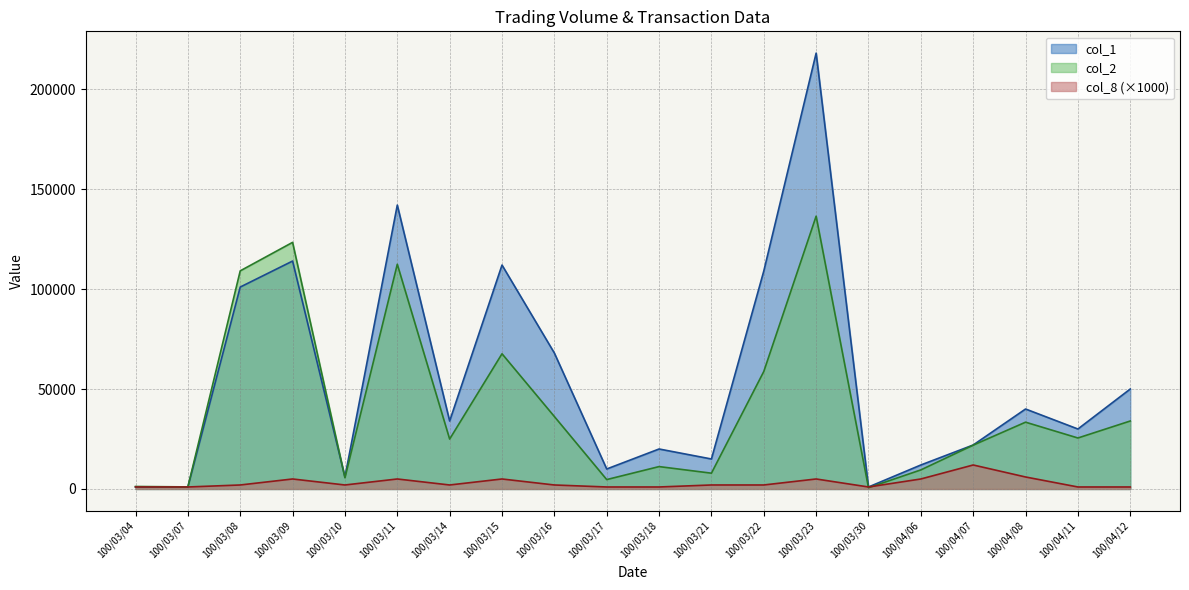

List the series in order of their peak value, lowest first.

col_8 (×1000), col_2, col_1